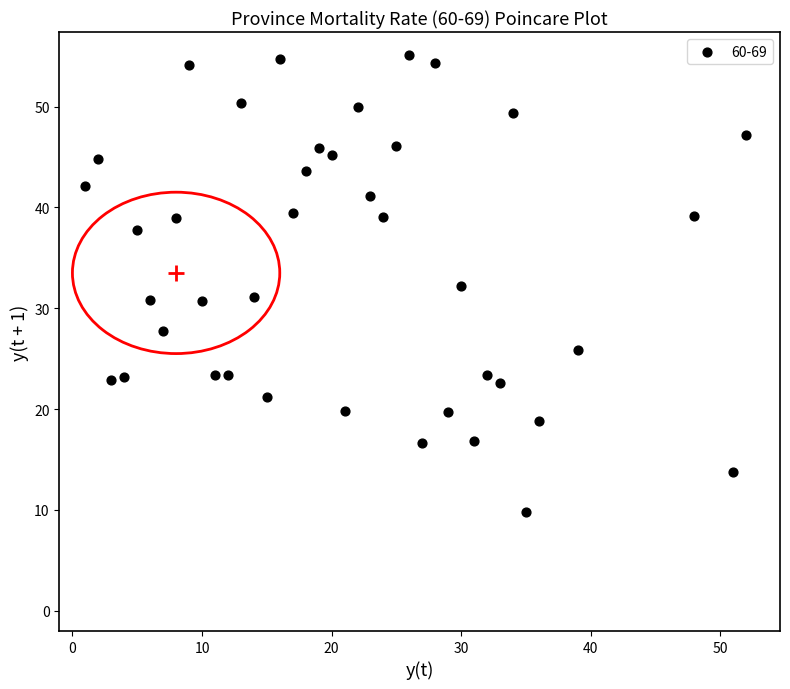

What is the range of Y values (max minus min)?

45.4